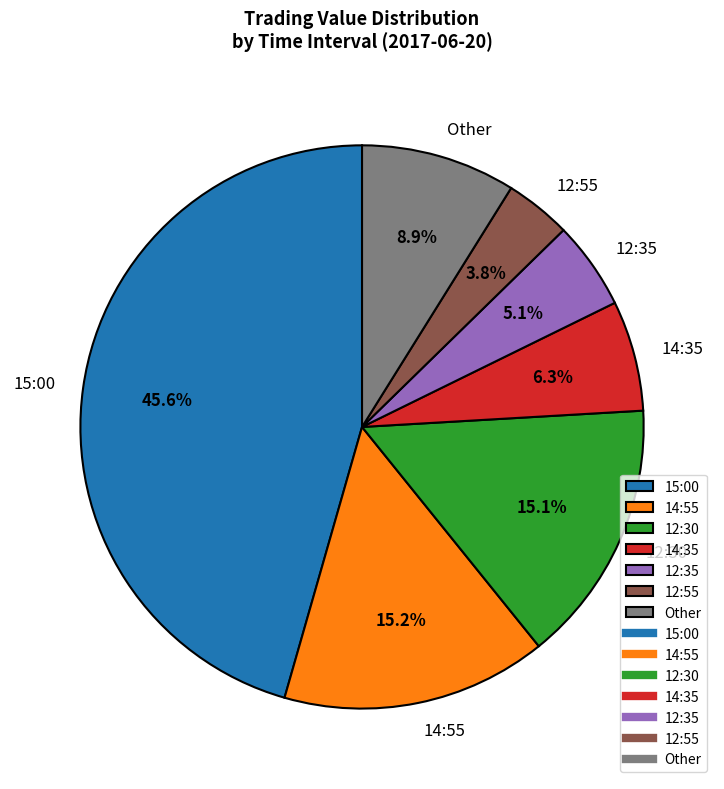

What portion of the pie excludes 15:00?

54.4%